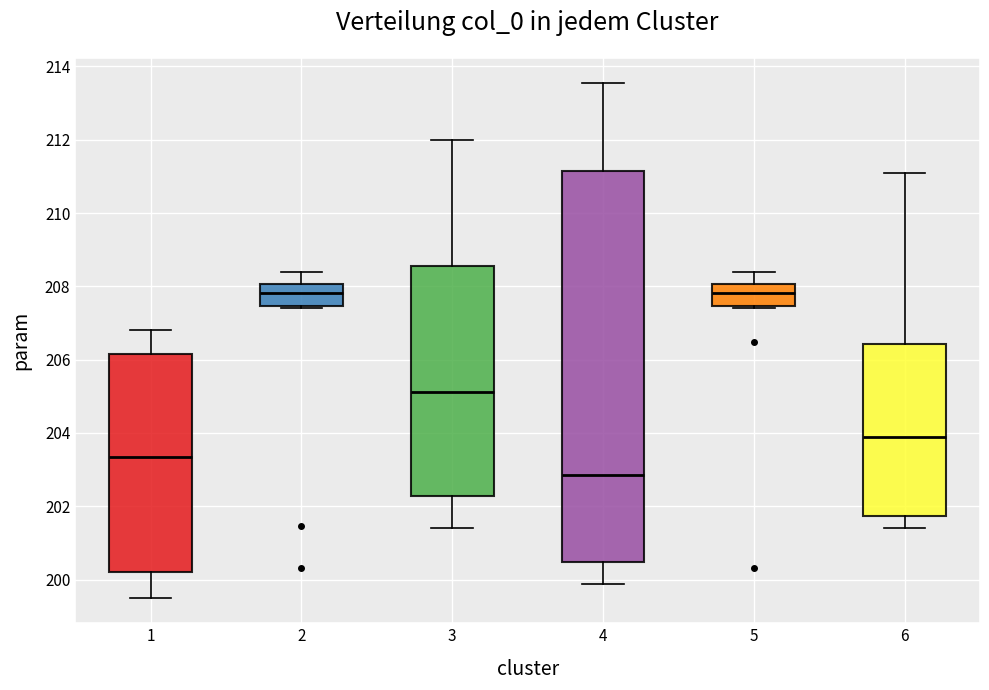

Reading left to right, read every box against the y-axis: the position of its median line, the range the box covers, and the ends of its whiskers. The values are not printed on the chart, so give them approximately, as read against the axis.

1: median 203.4, box 200.2 to 206.2, whiskers 199.6 to 206.8
2: median 207.8, box 207.4 to 208.0, whiskers 207.4 to 208.4
3: median 205.2, box 202.2 to 208.6, whiskers 201.4 to 212.0
4: median 202.8, box 200.4 to 211.2, whiskers 199.8 to 213.6
5: median 207.8, box 207.4 to 208.0, whiskers 207.4 to 208.4
6: median 203.8, box 201.8 to 206.4, whiskers 201.4 to 211.0